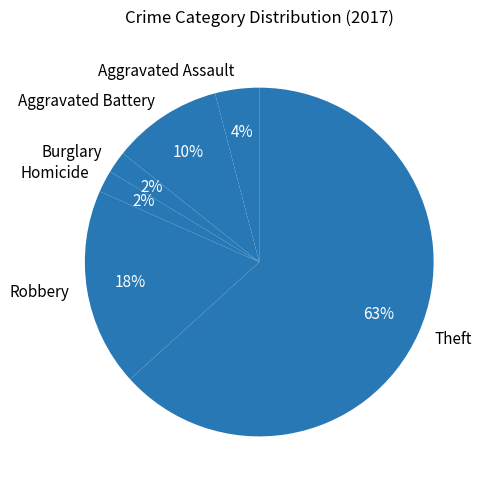

Which category has the biggest portion of the pie?

Theft